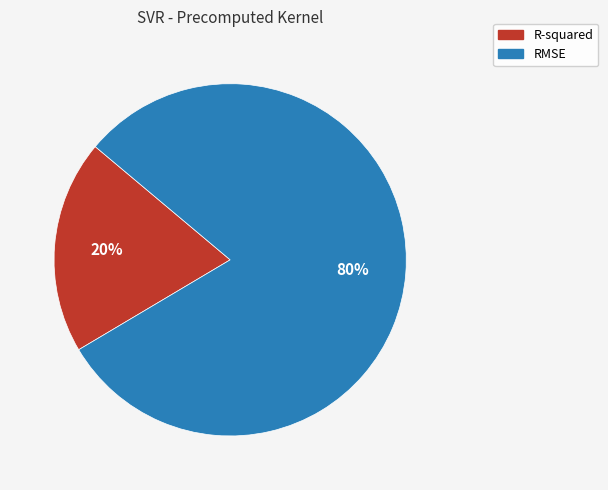

Do RMSE and R-squared together represent more than half of the pie?

Yes